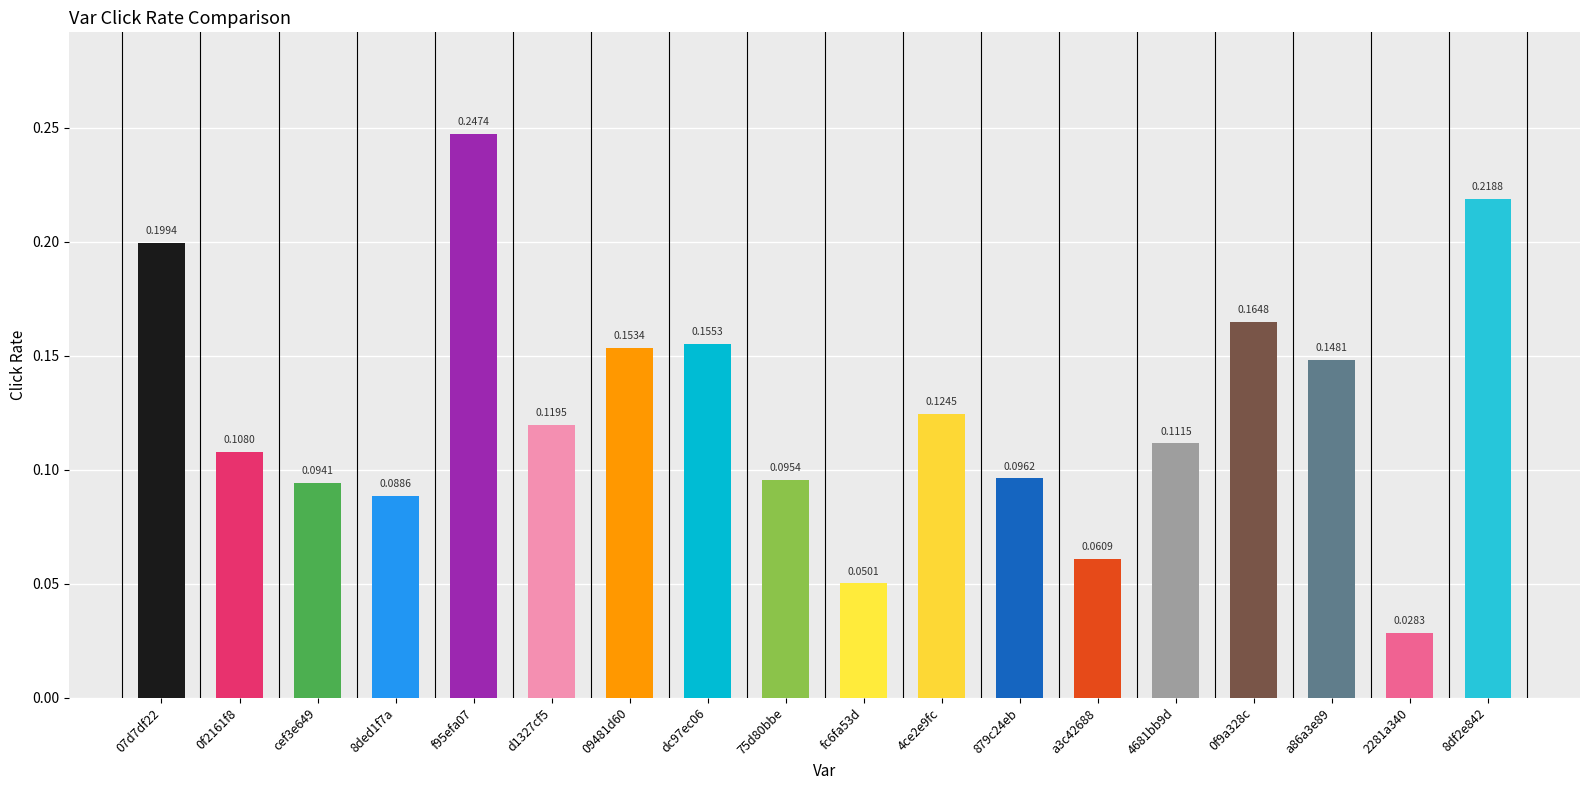

What is the sum of the values at 0f9a328c and 4681bb9d?

0.3